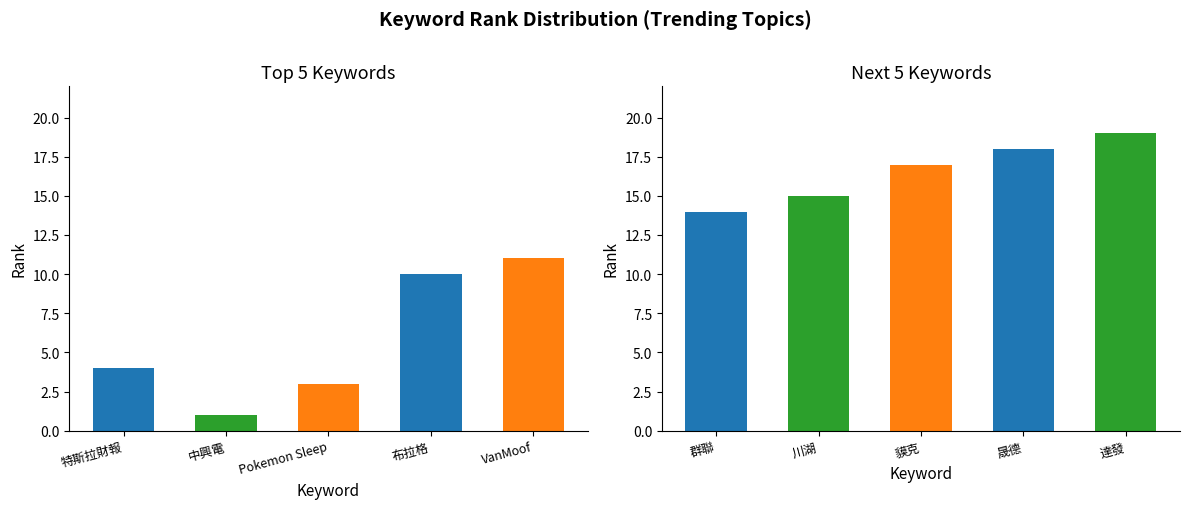

True or false: the data shows 3 at Pokemon Sleep.

True